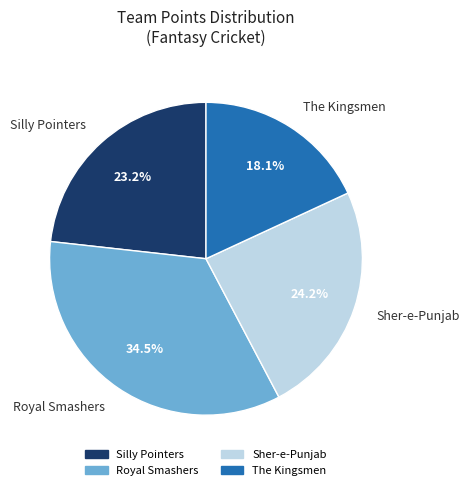

To the nearest percent, what is the difference between the largest and smallest slice percentages?

16%